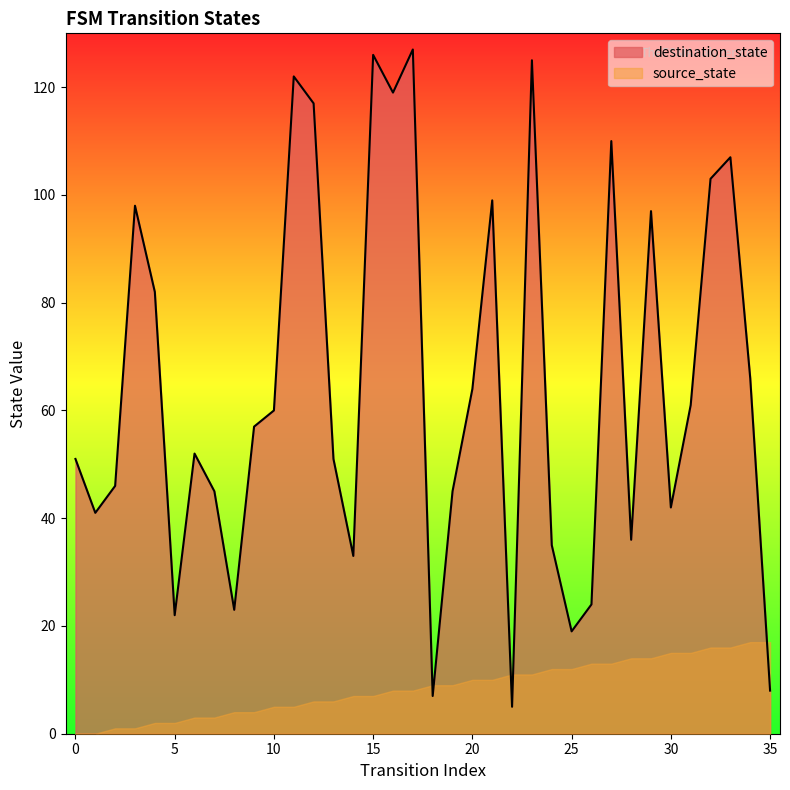

How many series are shown in this chart?

2